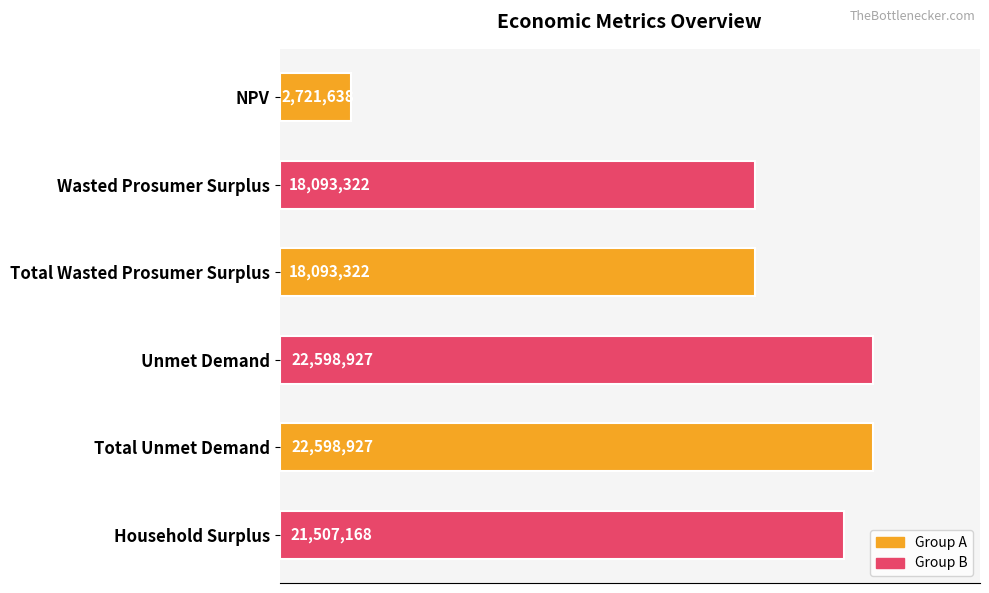

Are the bars horizontal?

Yes